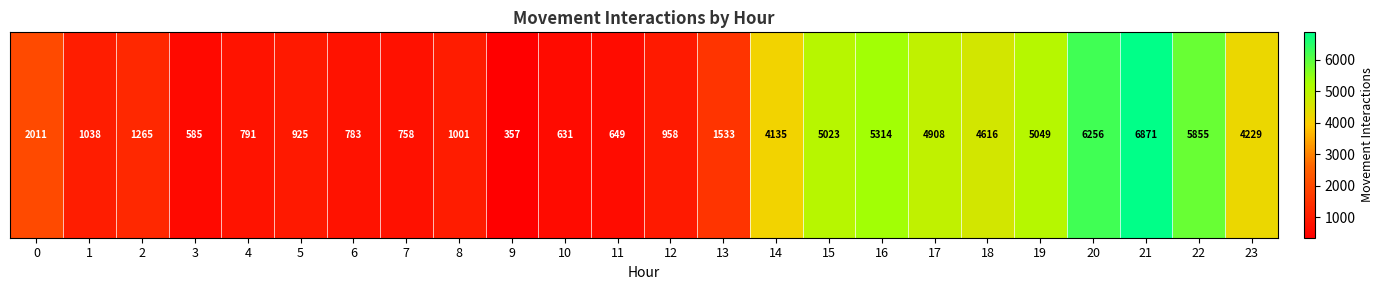

Read the value at 5.

925